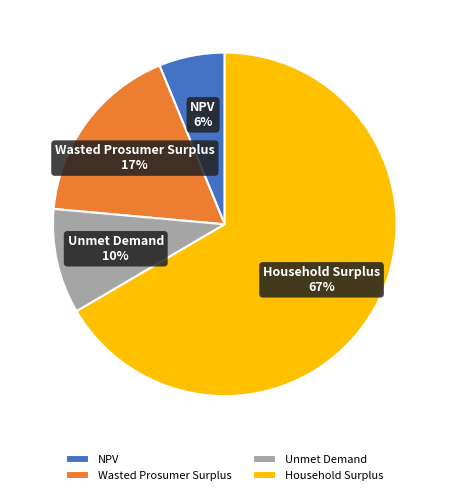

The Wasted Prosumer Surplus slice represents 12% of the pie. True or false?

False